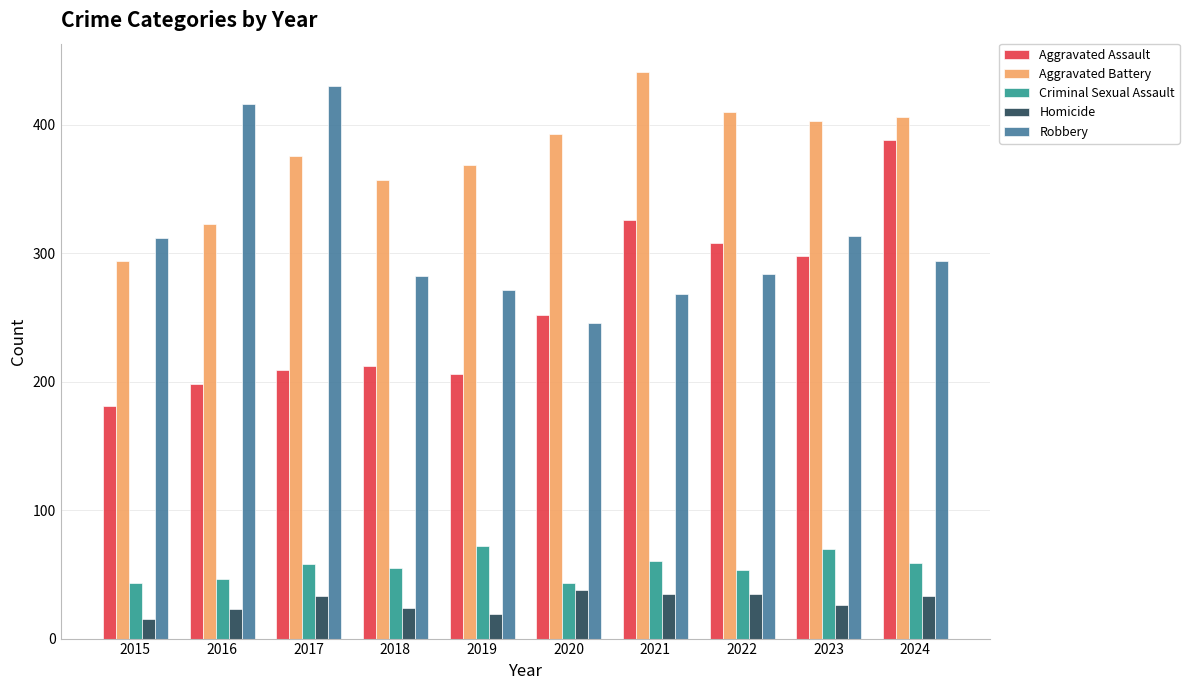

The Homicide series shows 38 at 2020. True or false?

True